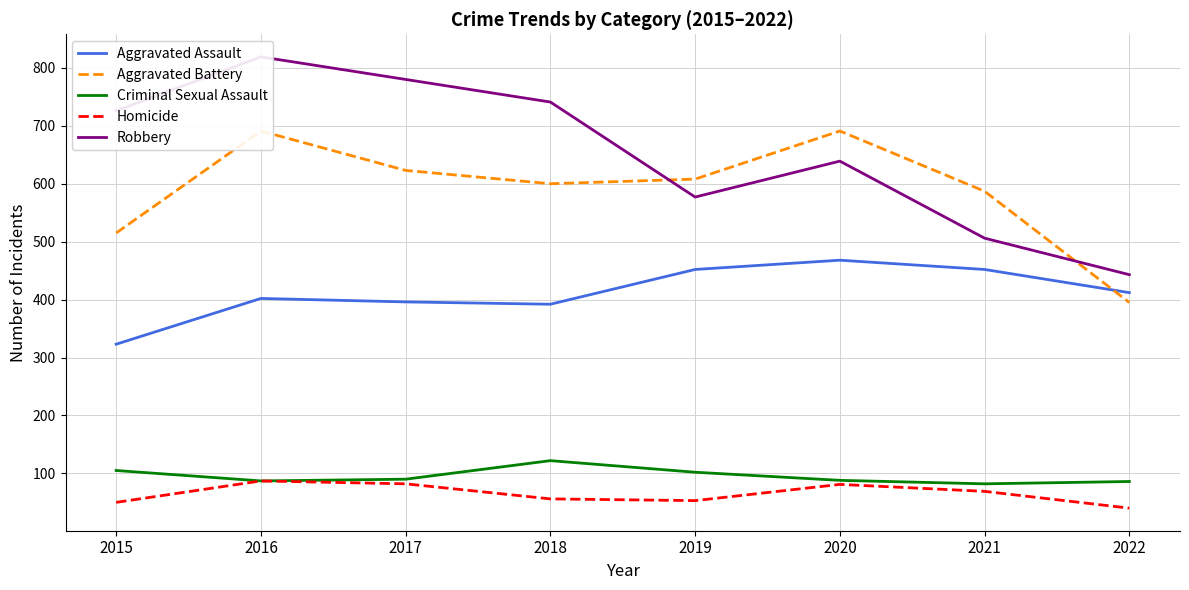

What is the difference between the highest and lowest values at 2019?

555